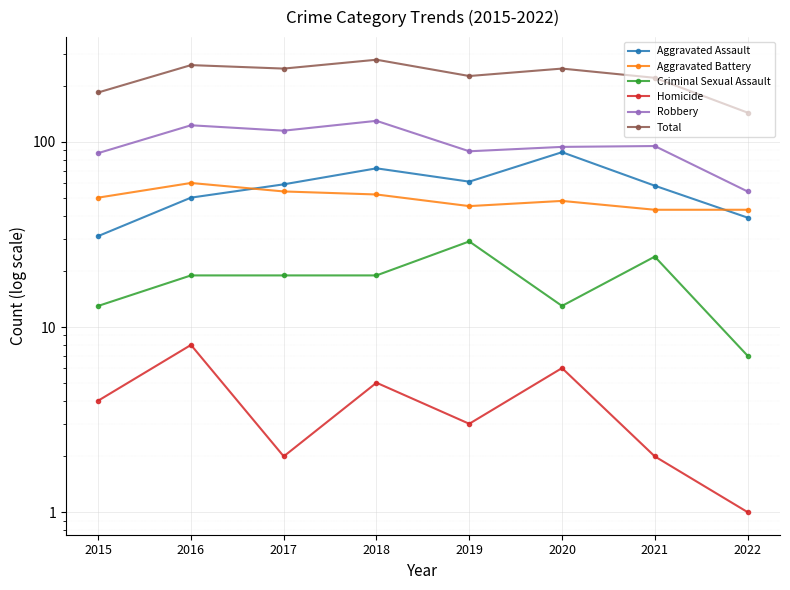

How many Criminal Sexual Assault values are between 13 and 24?

6